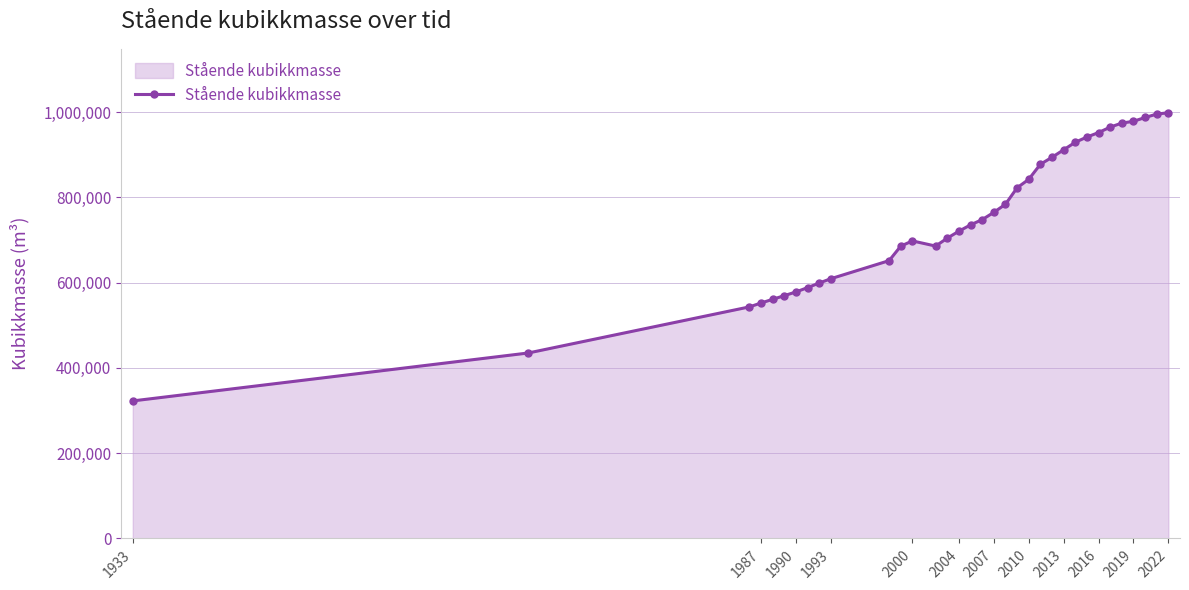

What is the value of the 6th point from the left?

569664